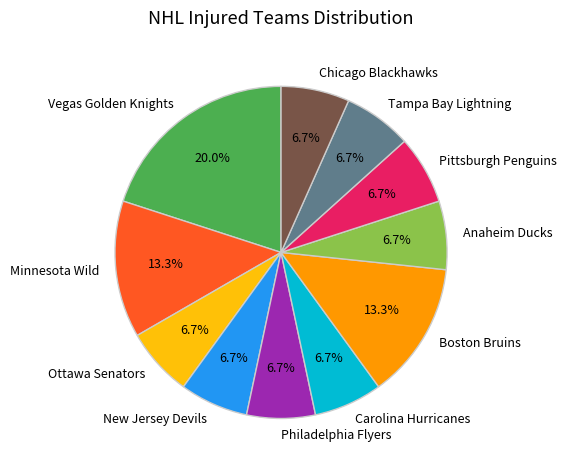

Approximately how many times larger is the value at Boston Bruins compared to Vegas Golden Knights?

0.7